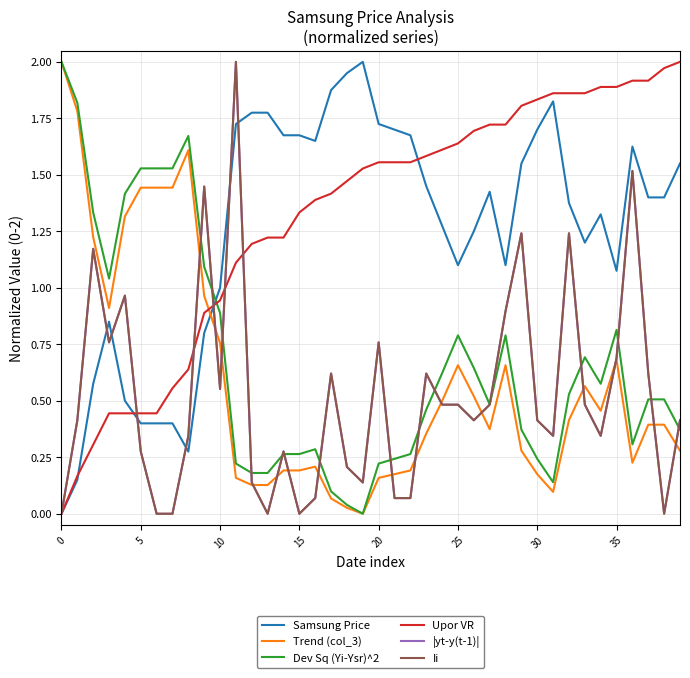

True or false: Upor VR and Trend (col_3) cross at least once.

True